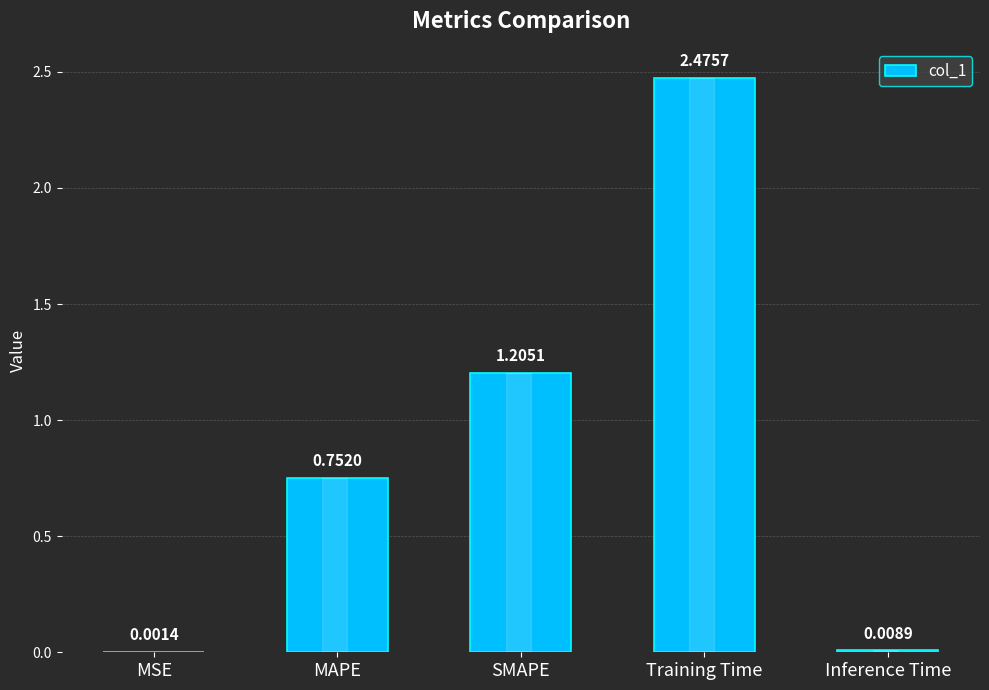

Which category has the highest value across all series?

Training Time